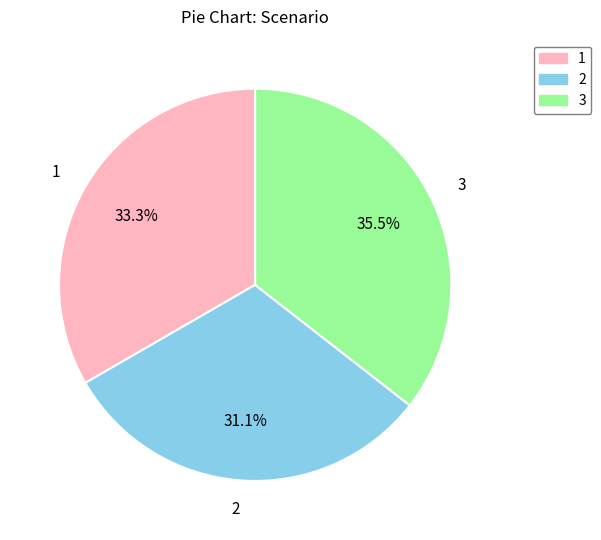

To the nearest percent, what is the difference between the 3 and 1 slice percentages?

2%